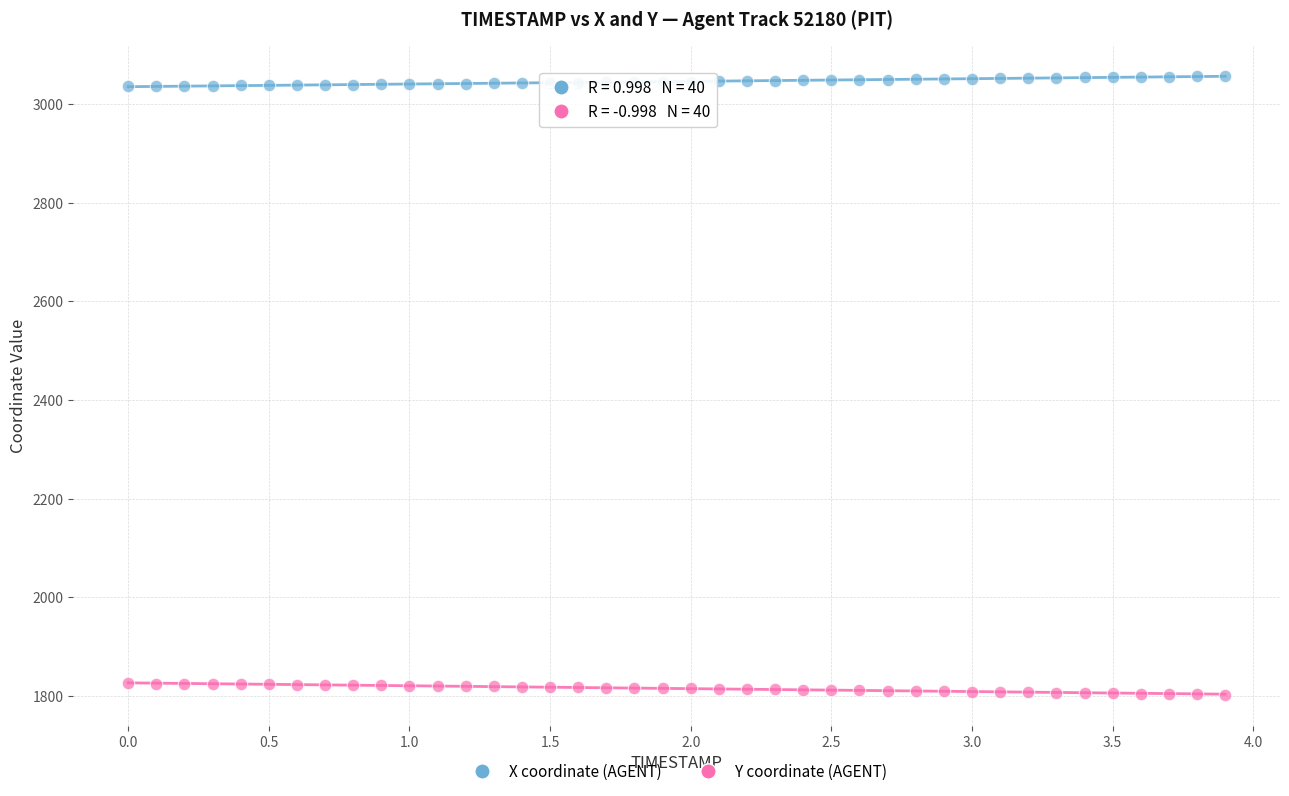

Across all data points, what is the range of Y values (max minus min)?

1255.4